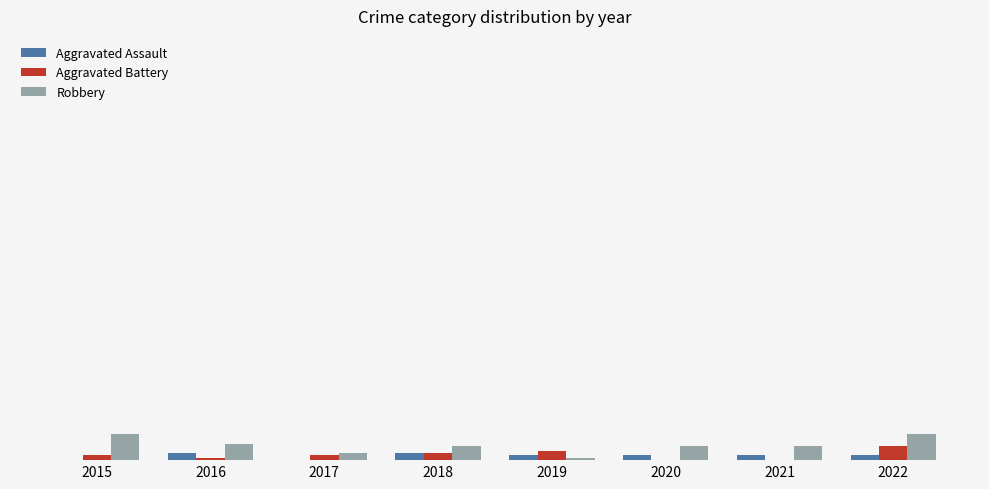

Are the bars grouped side by side (vs. stacked)?

Yes